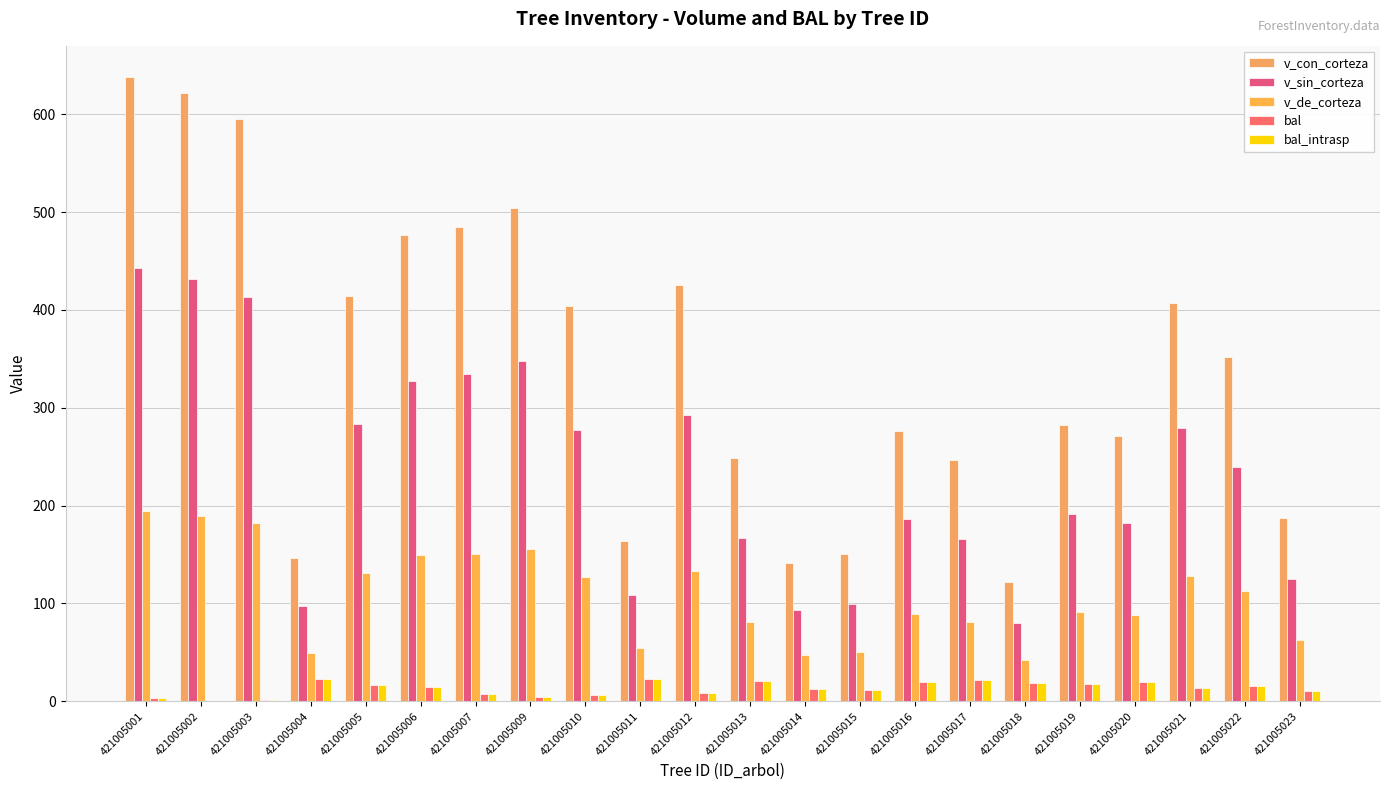

What is the sum of all v_de_corteza values?

2392.2